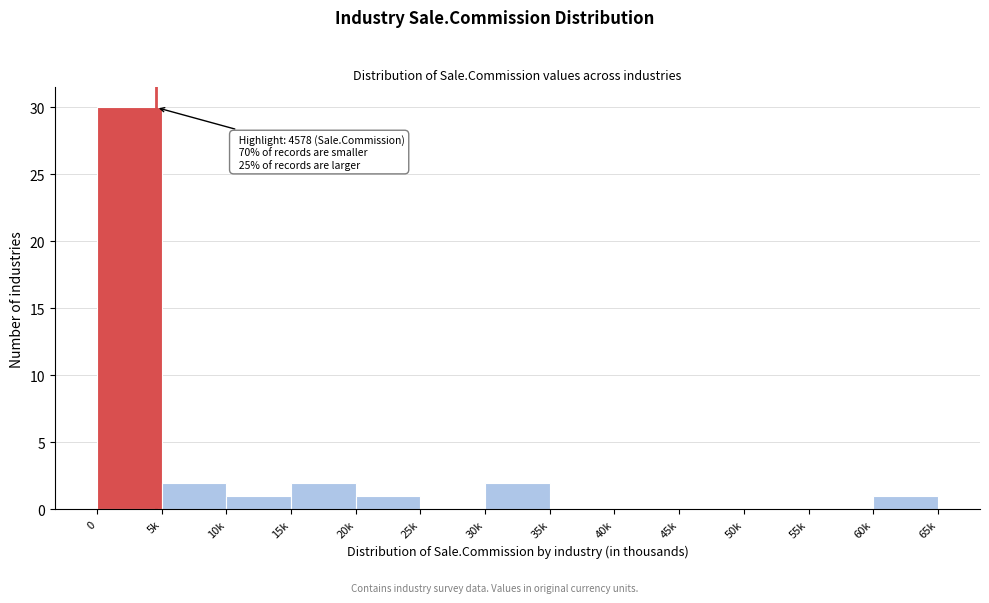

Reading left to right, what are all the values shown in this chart?

0=30	5k=2	10k=1	15k=2	20k=1	25k=0	30k=2	35k=0	40k=0	45k=0	50k=0	55k=0	60k=1